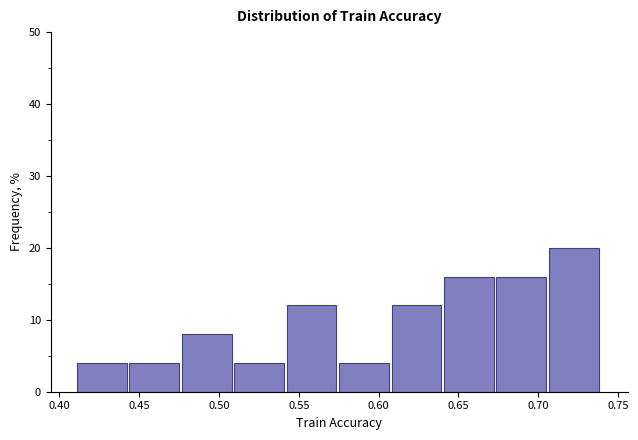

Over which range of the x-axis is the bar tallest?

0.705 to 0.740